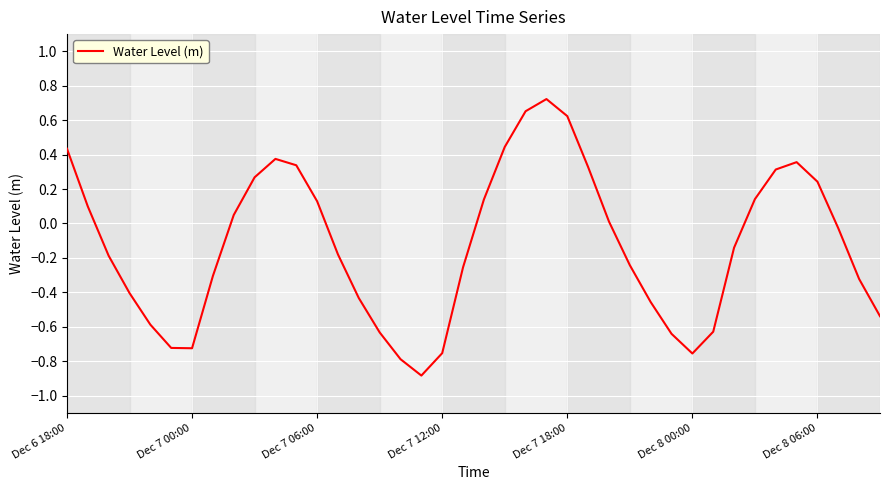

What is the difference between the maximum and minimum values?

1.6